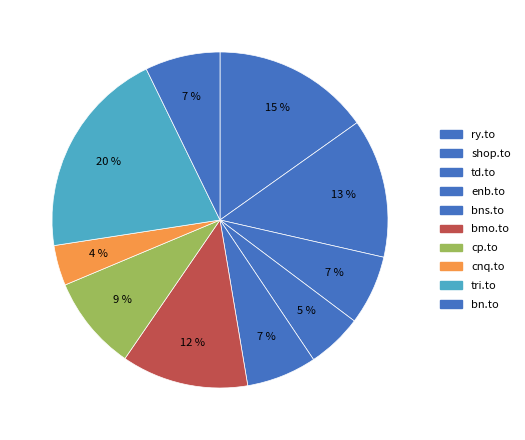

True or false: enb.to accounts for 18% of the total.

False